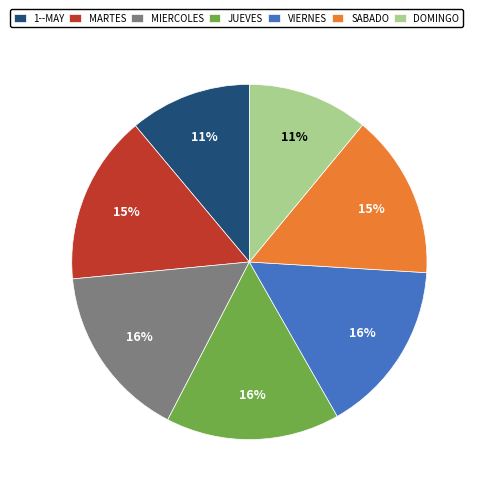

What percentage is the MARTES slice, to the nearest percent?

15%